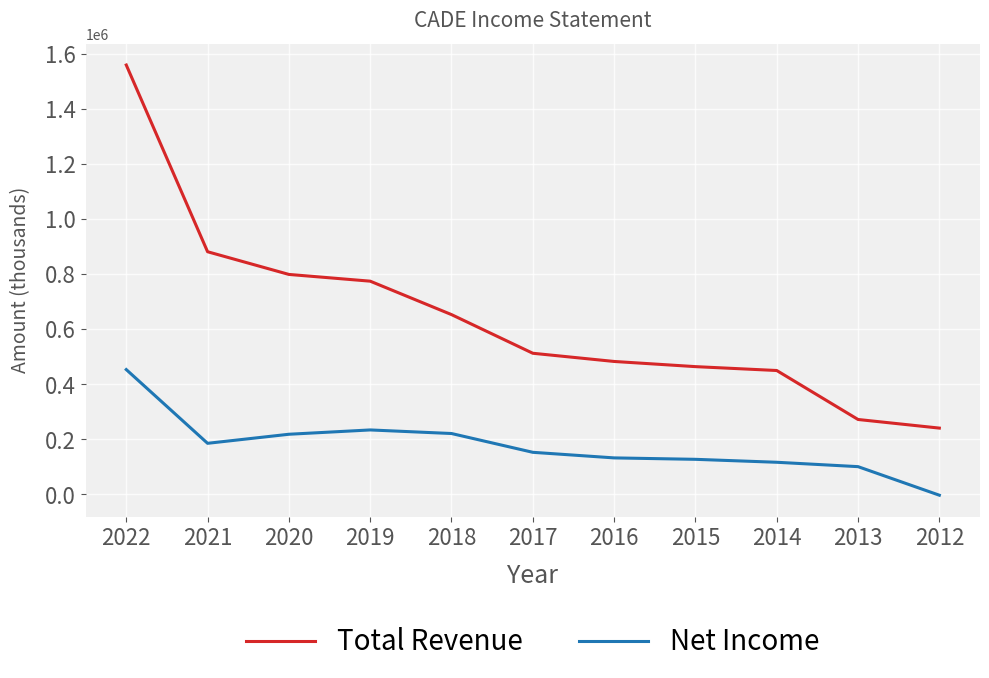

At which category is the sum across all series the highest?

2022